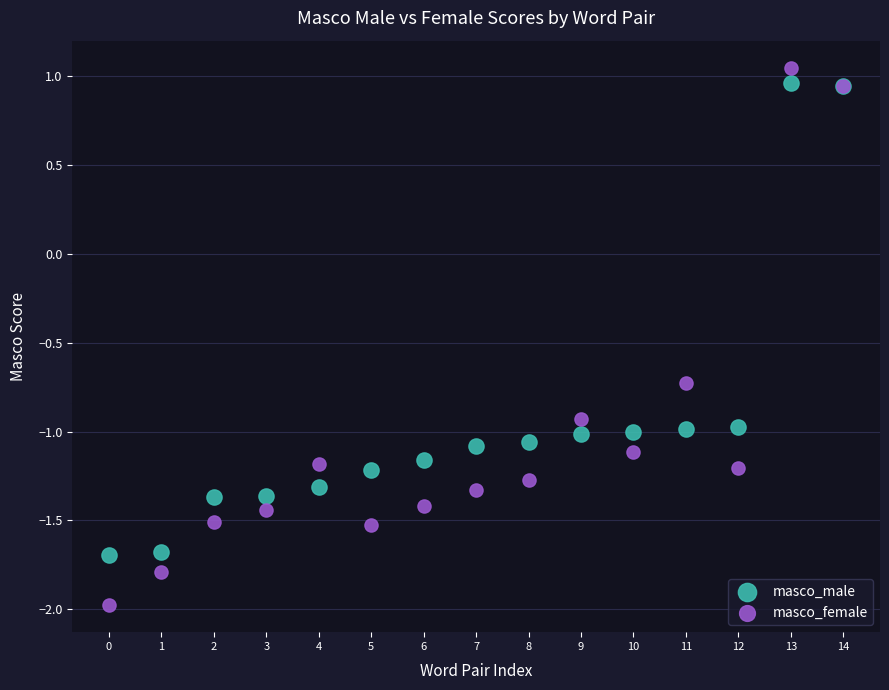

Which series has the largest Y range (max minus min)?

masco_female